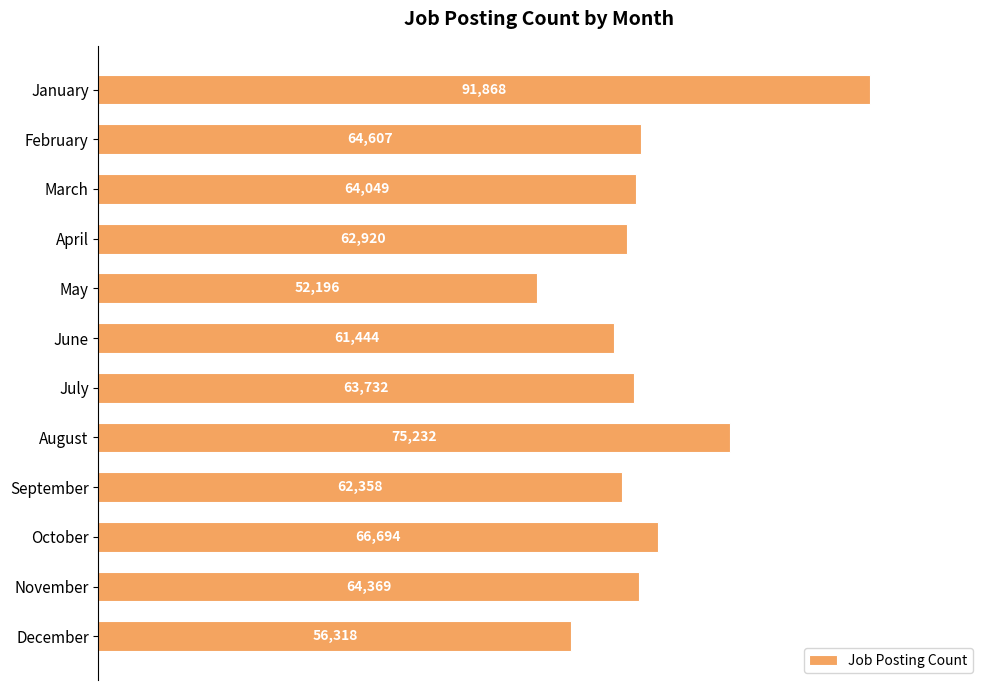

What is the change in value from February to April?

-1687